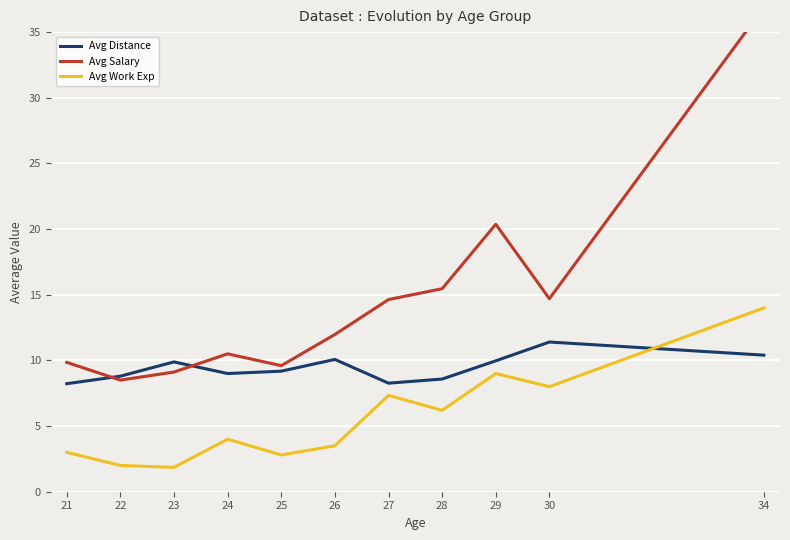

List the series in order of their peak value, highest first.

Avg Salary, Avg Work Exp, Avg Distance